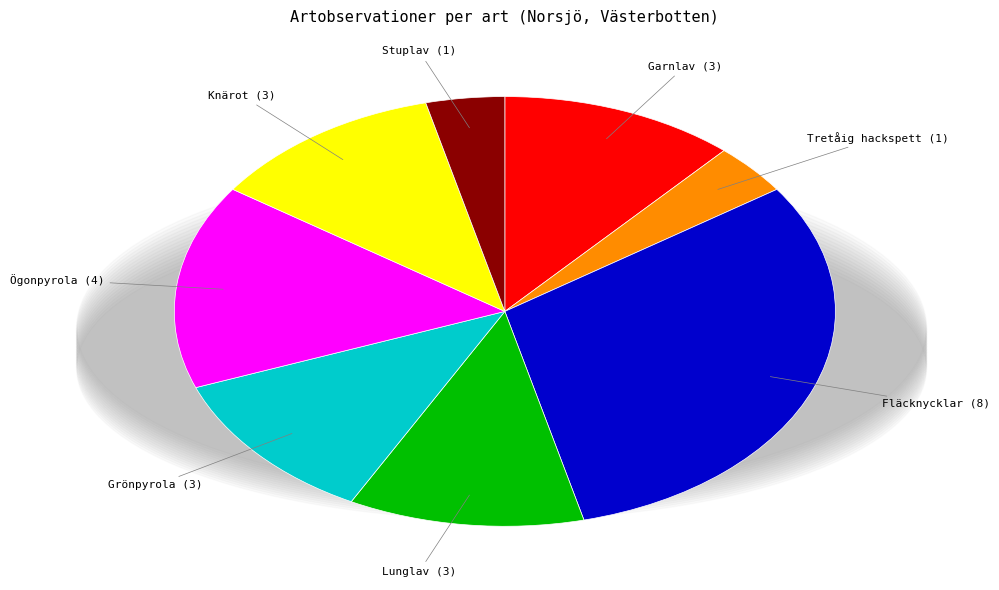

Which category has the biggest portion of the pie?

Fläcknycklar